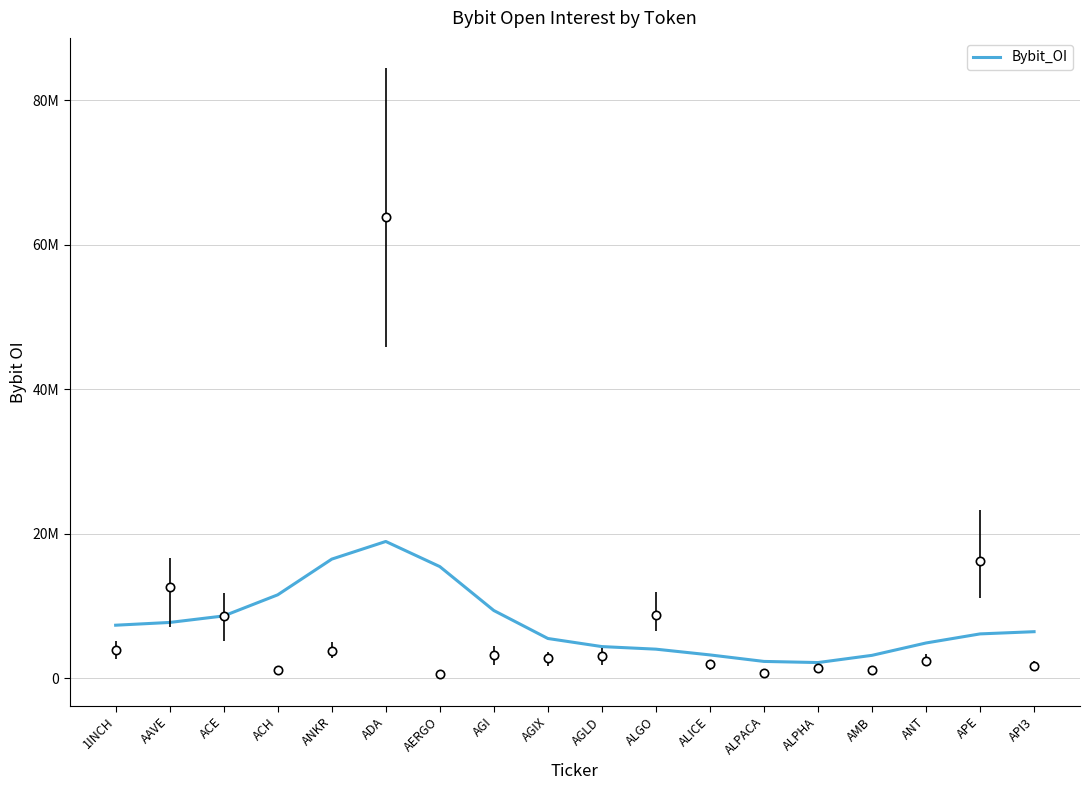

Does the chart display data point markers on the line(s)?

No